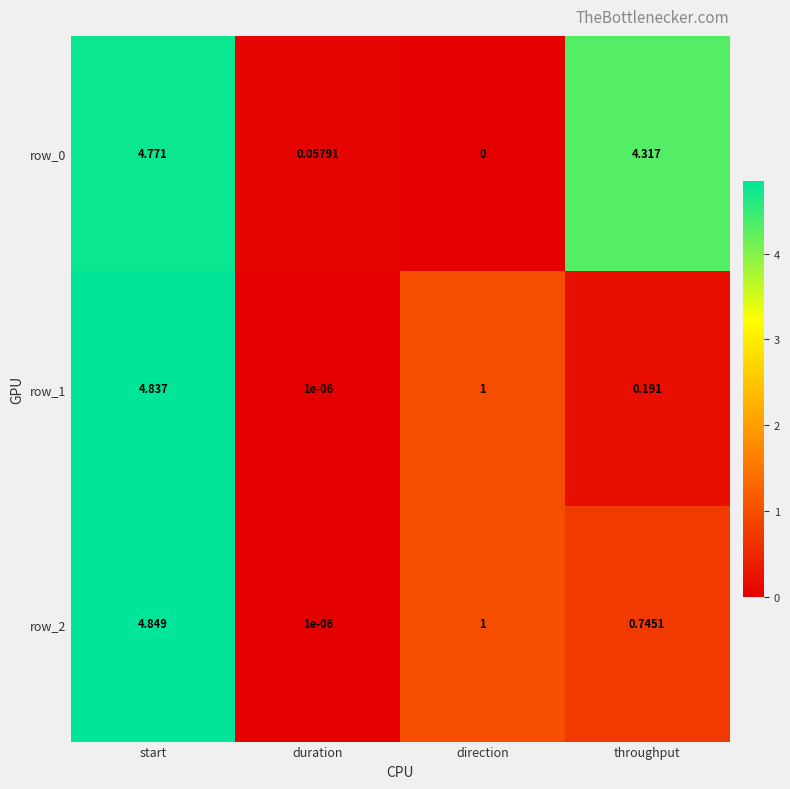

How many distinct data groups are displayed?

3